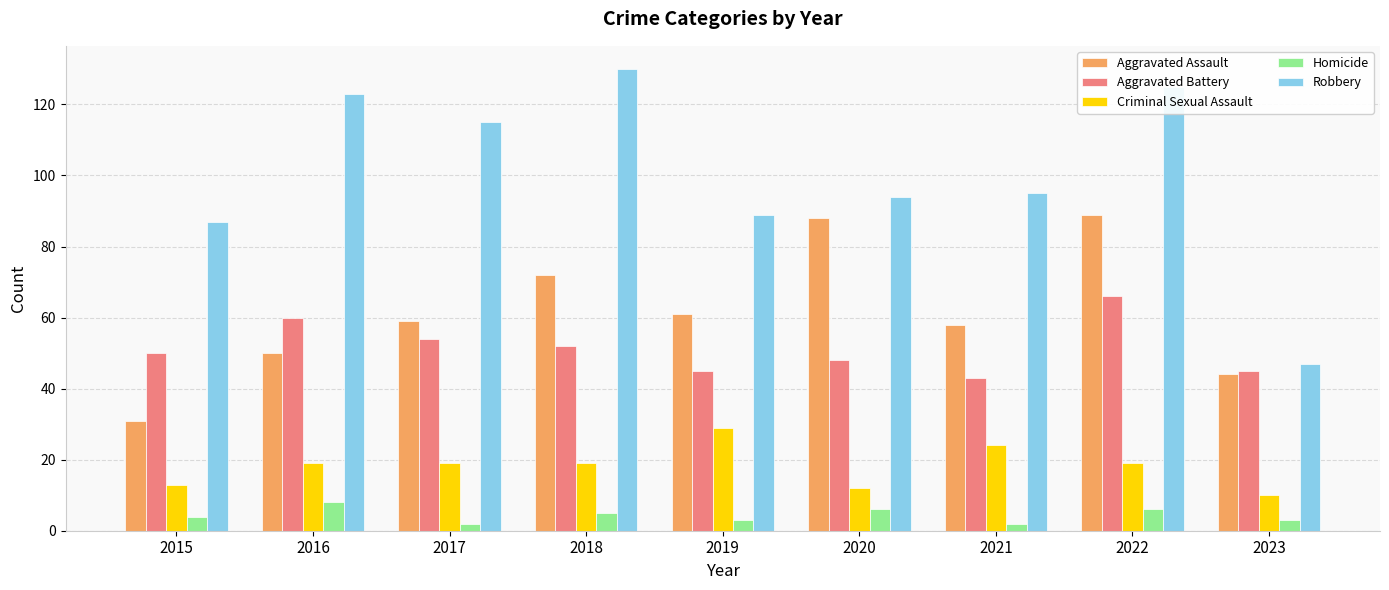

Which category has the highest value across all series?

2018